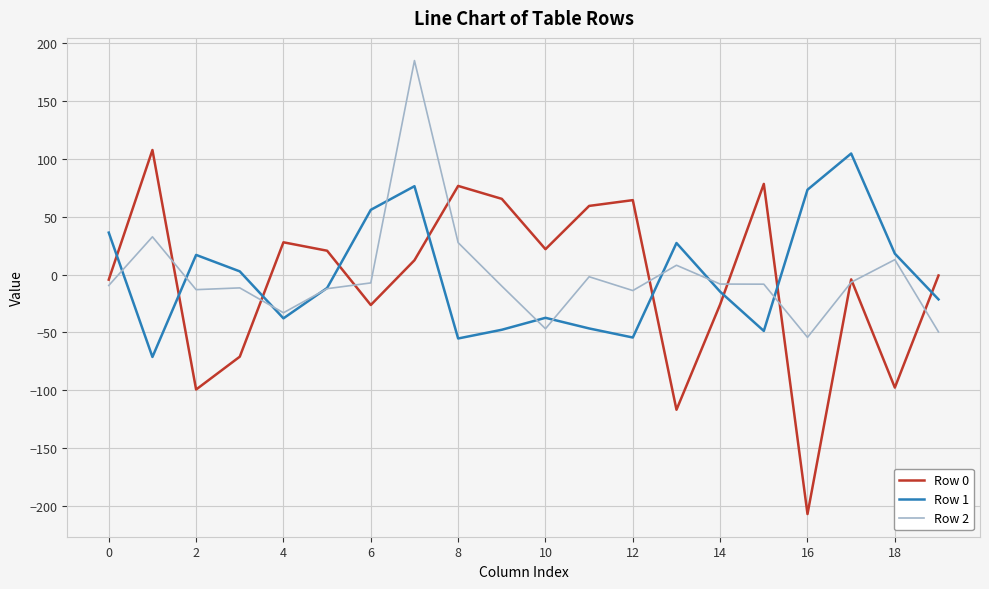

True or false: Row 1 and Row 0 cross at least once.

True